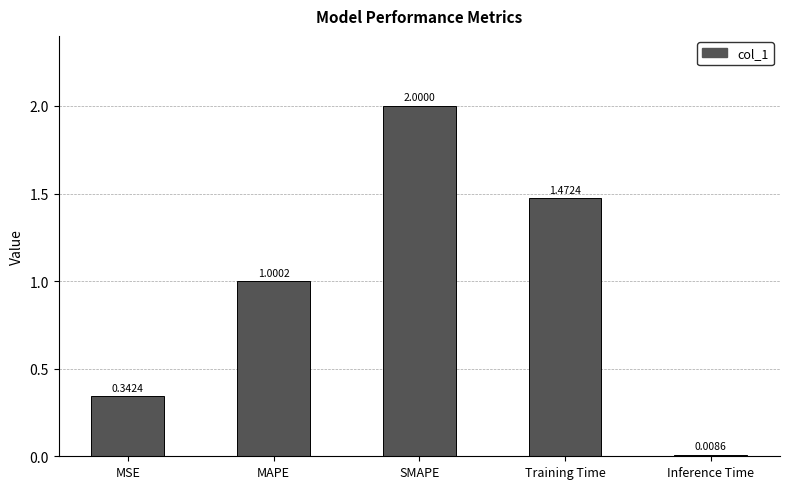

Are the bars grouped side by side (vs. stacked)?

No